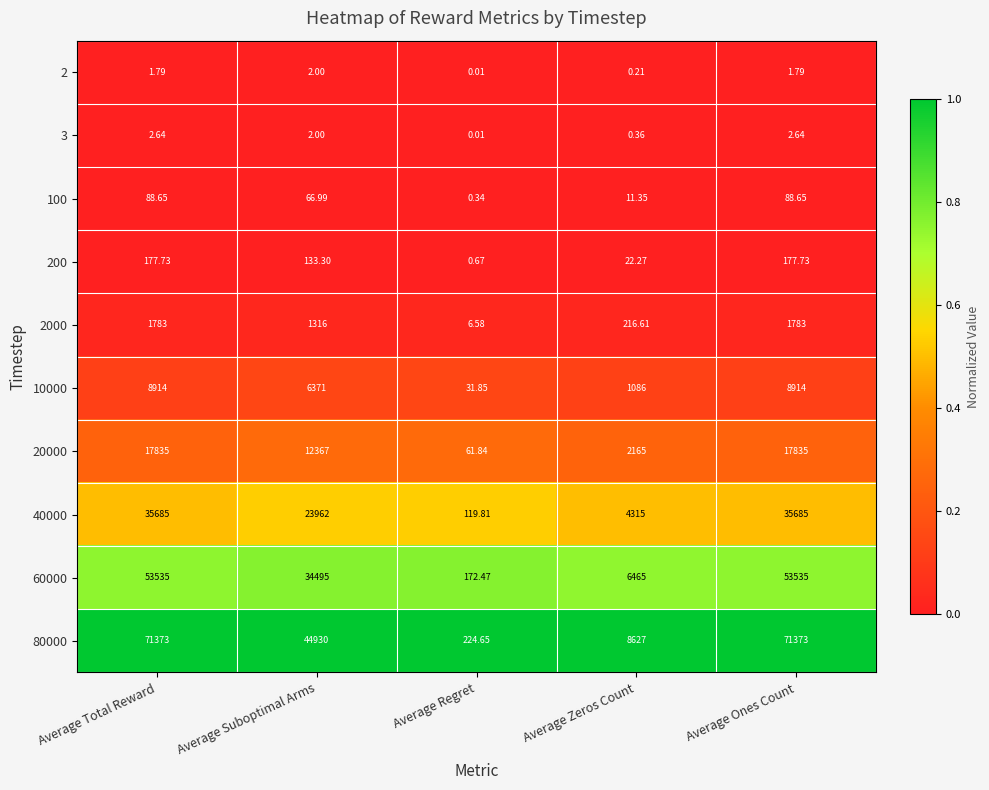

Where is 100 nearest to the value 44?

Average Suboptimal Arms